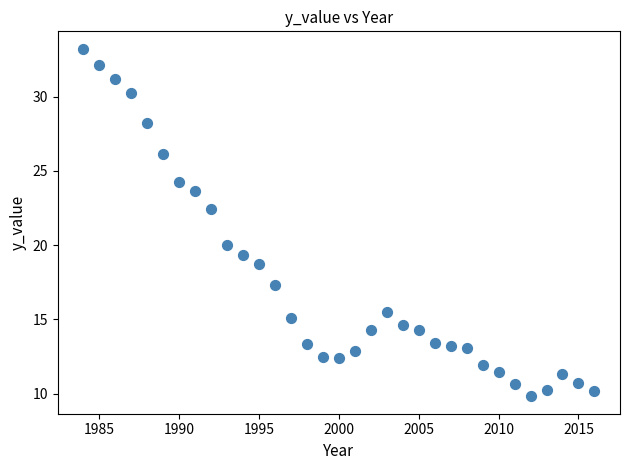

What is the range of X values (max minus min)?

32.0